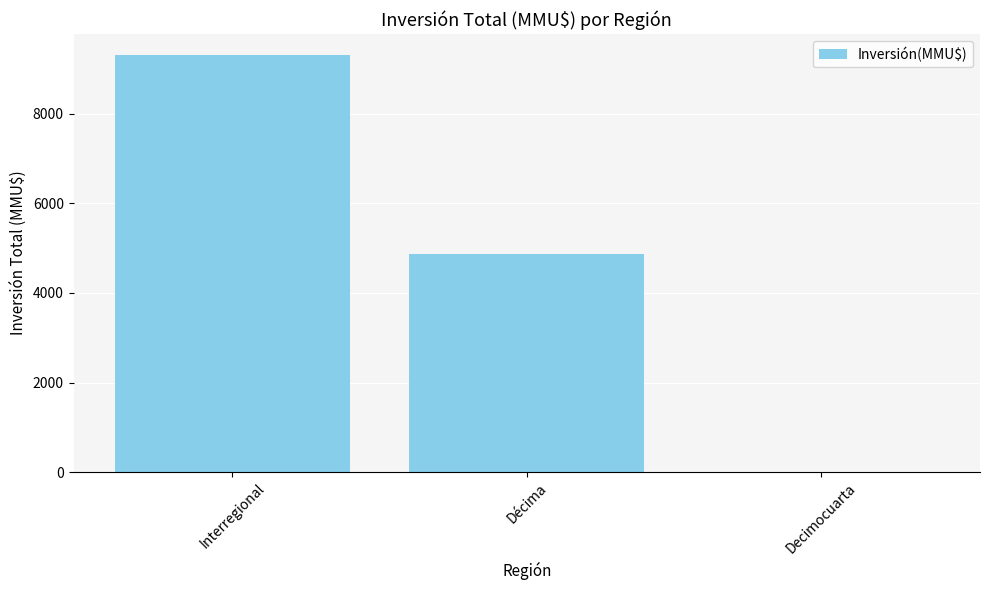

How many positive values are there?

2